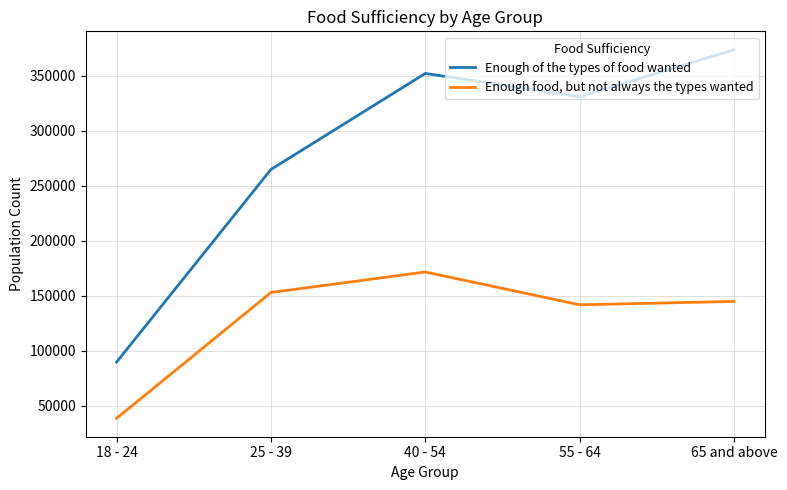

True or false: Enough of the types of food wanted has a value of 43599 at 18 - 24.

False